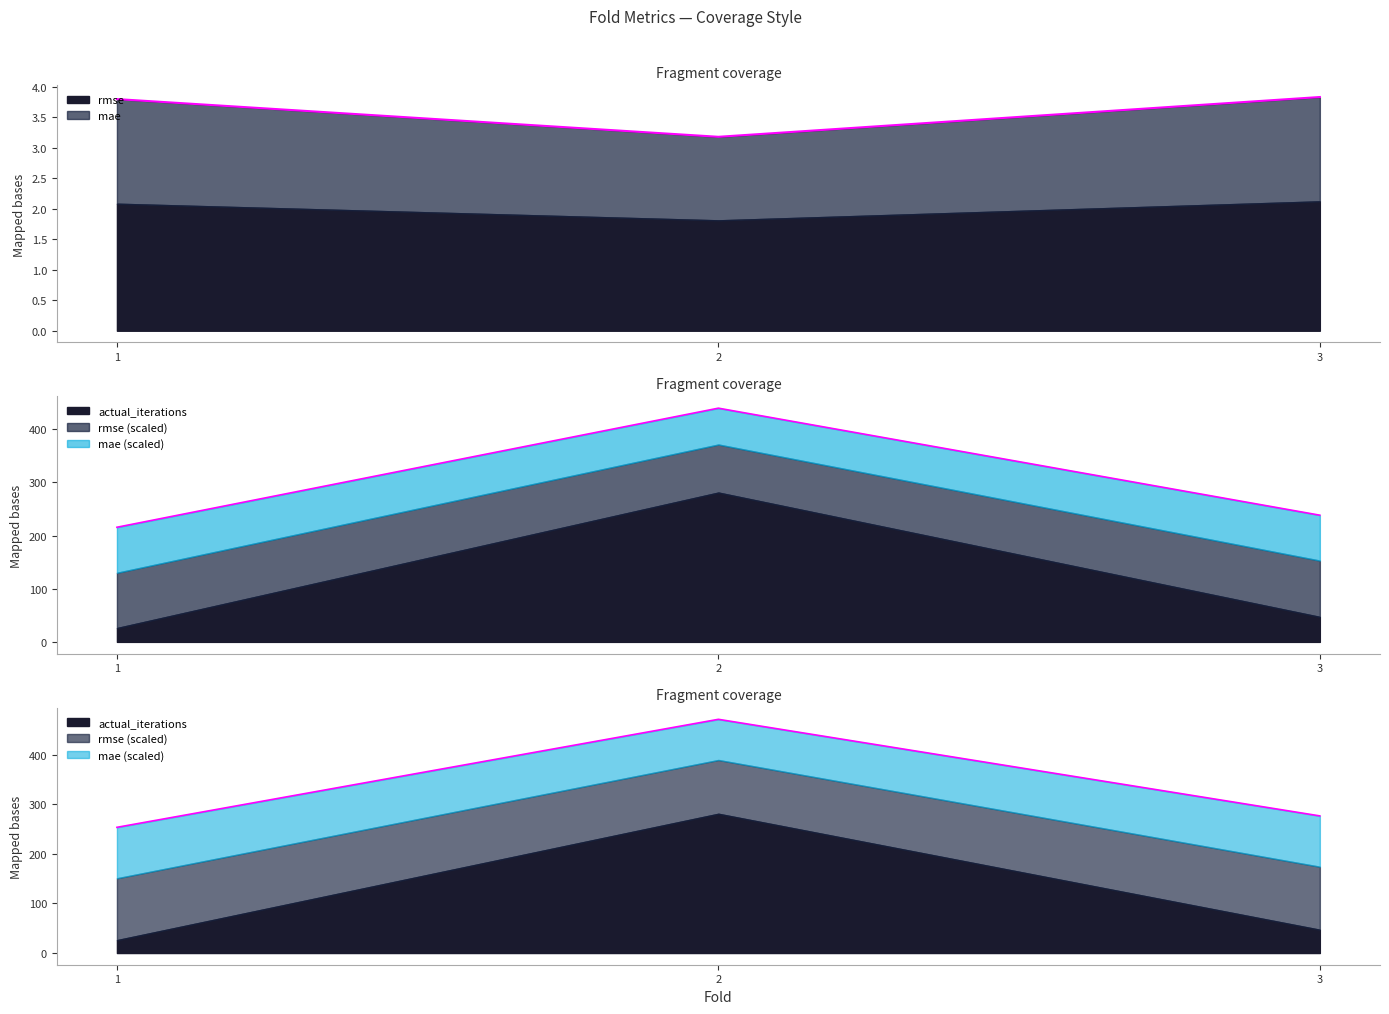

What is the average value of the rmse series?

3.6